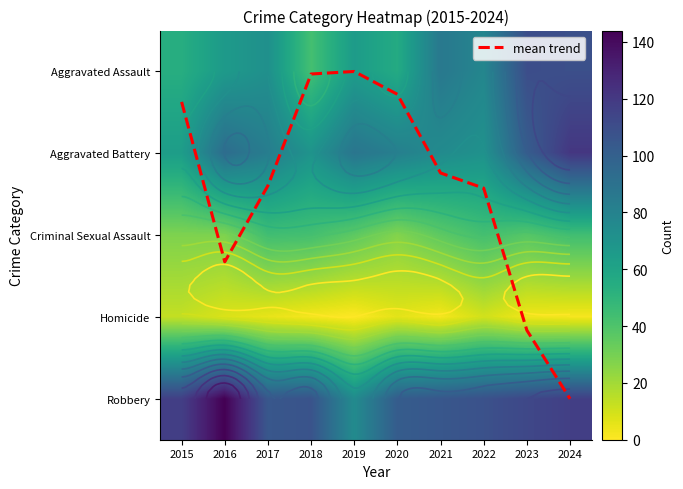

True or false: mean trend has a value of 1.4 at 2017.

True